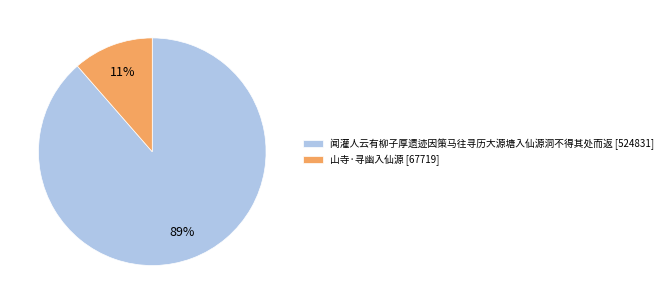

Between 山寺·寻幽入仙源 [67719] and 闻灌人云有柳子厚遗迹因策马往寻历大源塘入仙源洞不得其处而返 [524831], which is larger?

闻灌人云有柳子厚遗迹因策马往寻历大源塘入仙源洞不得其处而返 [524831]